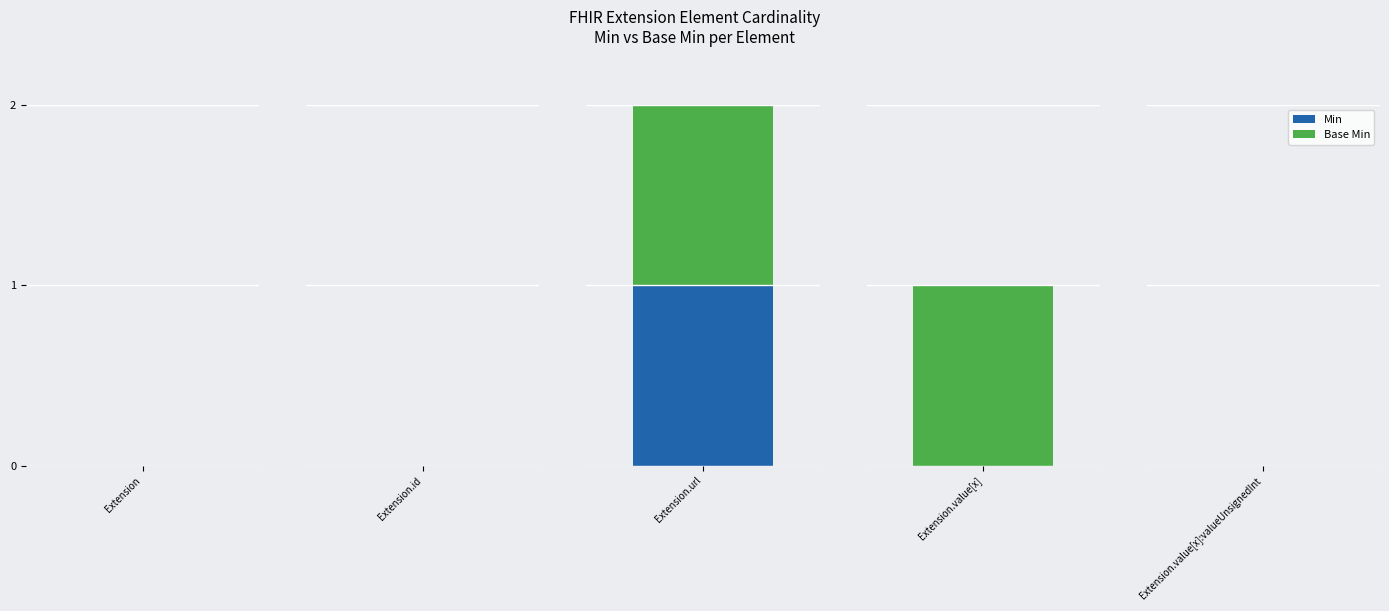

List the series in order of their peak value, lowest first.

Min, Base Min